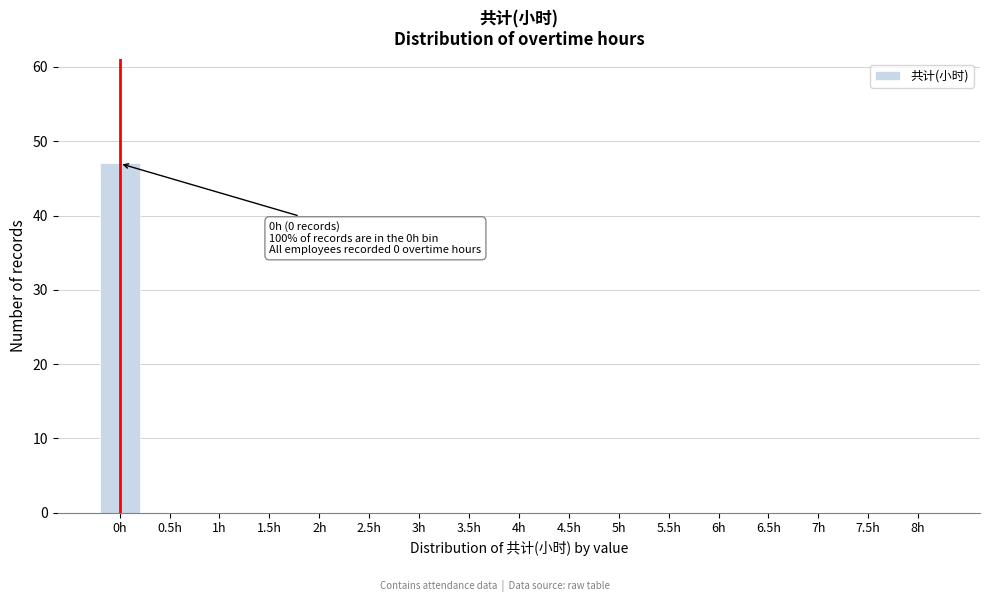

Reading left to right, transcribe all the data shown in this chart.

0h=47	0.5h=0	1h=0	1.5h=0	2h=0	2.5h=0	3h=0	3.5h=0	4h=0	4.5h=0	5h=0	5.5h=0	6h=0	6.5h=0	7h=0	7.5h=0	8h=0